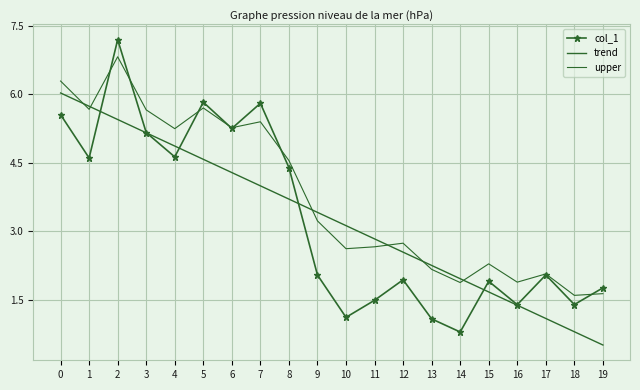

What are all the series names shown in the legend?

col_1, trend, upper